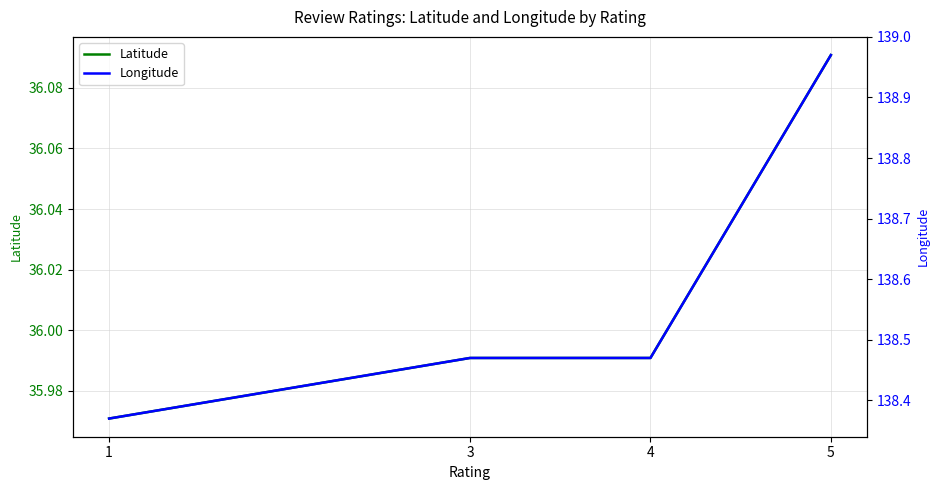

What are all the series names shown in the legend?

Latitude, Longitude